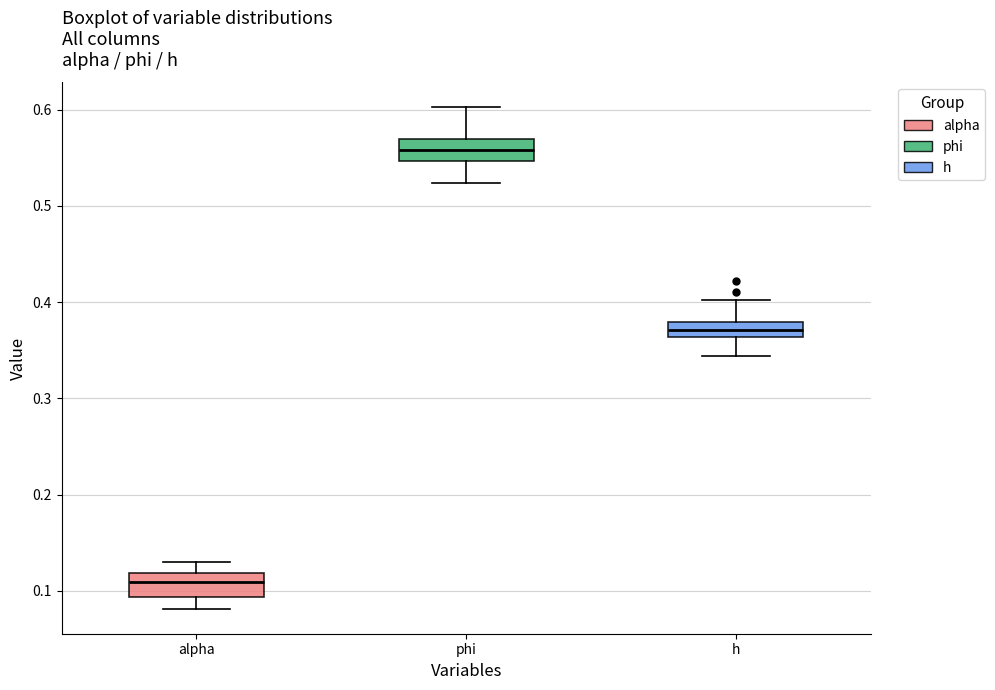

Where does the lower whisker of the box for alpha end on the y-axis? The values are not printed on the chart, so give them approximately, as read against the axis.

0.08